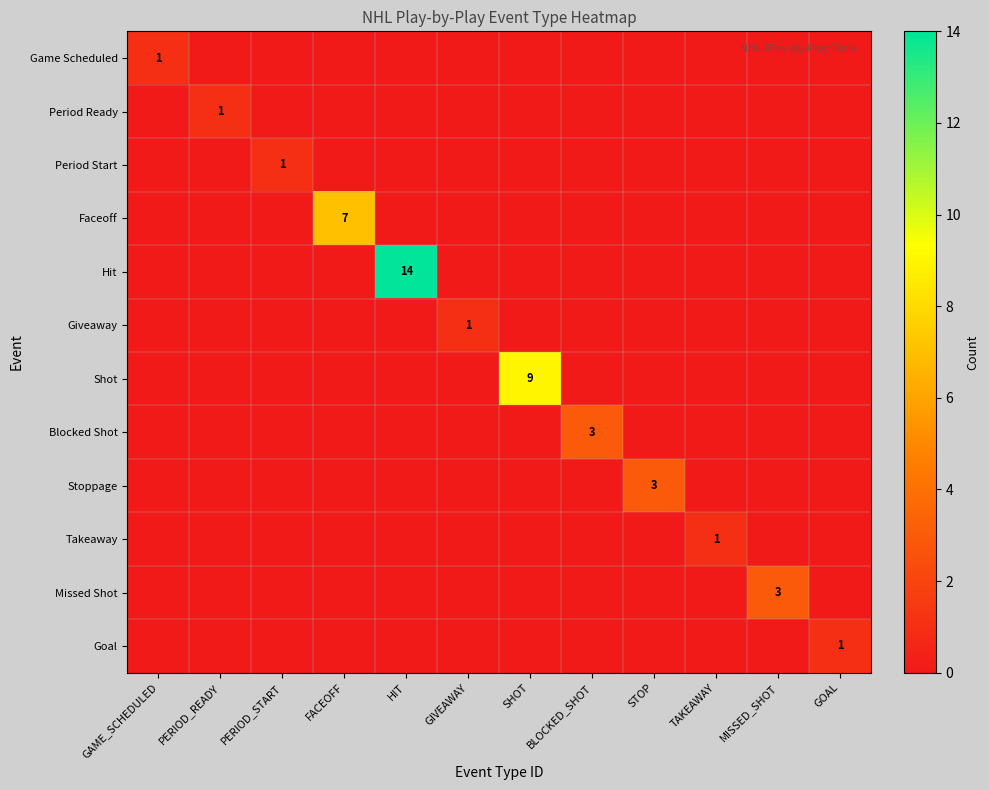

Which label corresponds to the smallest value in the chart?

PERIOD_READY